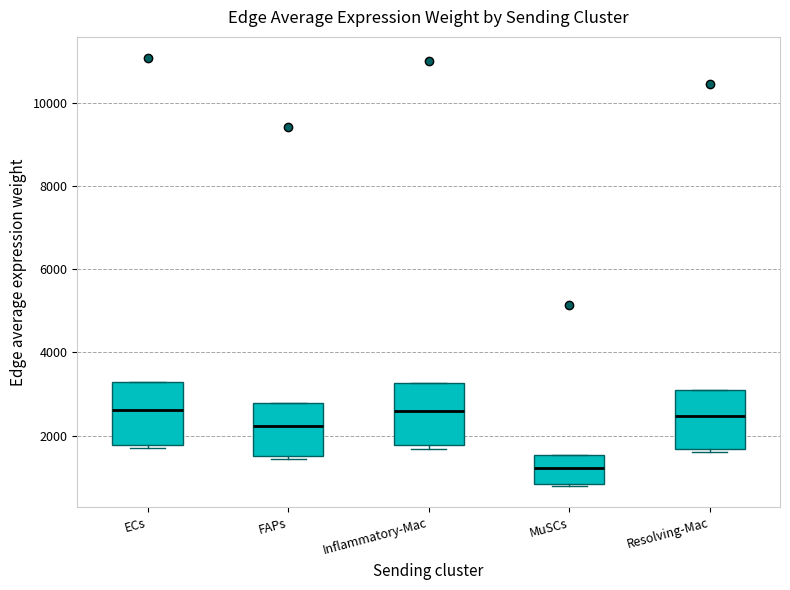

Reading left to right, read every box against the y-axis: the position of its median line, the range the box covers, and the ends of its whiskers. The values are not printed on the chart, so give them approximately, as read against the axis.

ECs: median 2600, box 1800 to 3200, whiskers 1600 to 3200
FAPs: median 2200, box 1600 to 2800, whiskers 1400 to 2800
Inflammatory-Mac: median 2600, box 1800 to 3200, whiskers 1600 to 3200
MuSCs: median 1200, box 800 to 1600, whiskers 800 to 1600
Resolving-Mac: median 2400, box 1600 to 3000, whiskers 1600 (just below the box's lower edge) to 3000